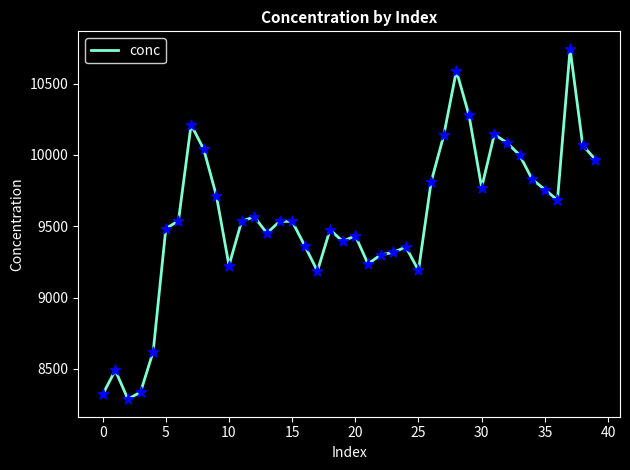

What is the difference between the maximum and minimum values?

2456